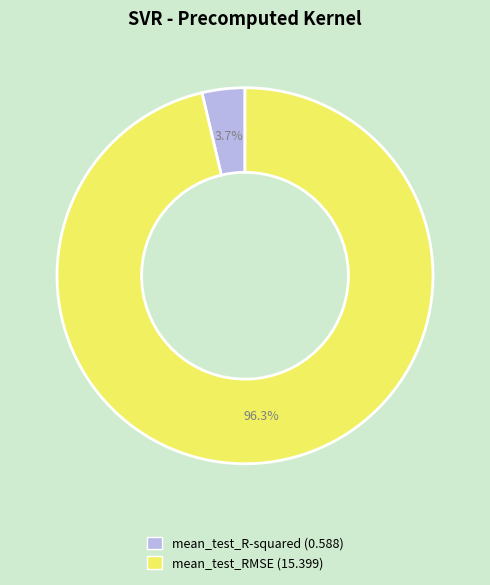

Combined, what portion of the pie is mean_test_RMSE and mean_test_R-squared?

100.0%